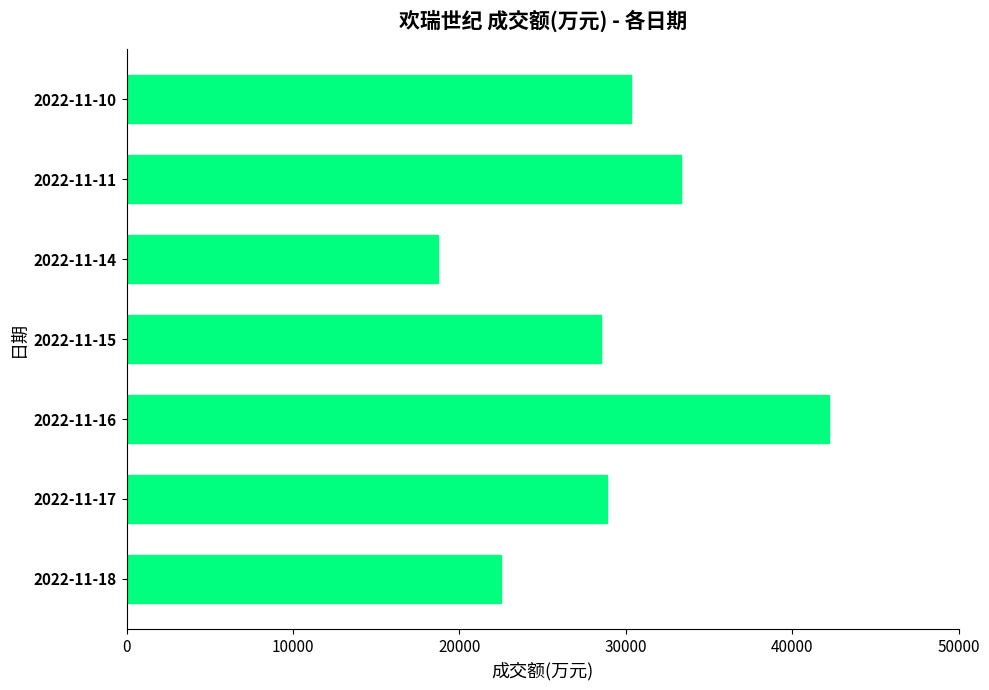

What is the sum of the values at 2022-11-18 and 2022-11-14?

41202